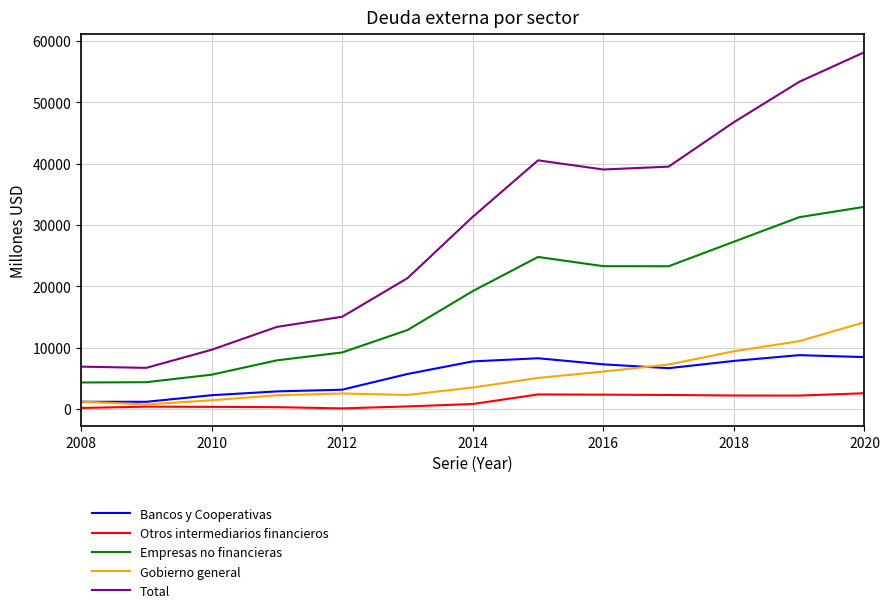

Rank the series by their maximum value, from highest to lowest.

Total, Empresas no financieras, Gobierno general, Bancos y Cooperativas, Otros intermediarios financieros